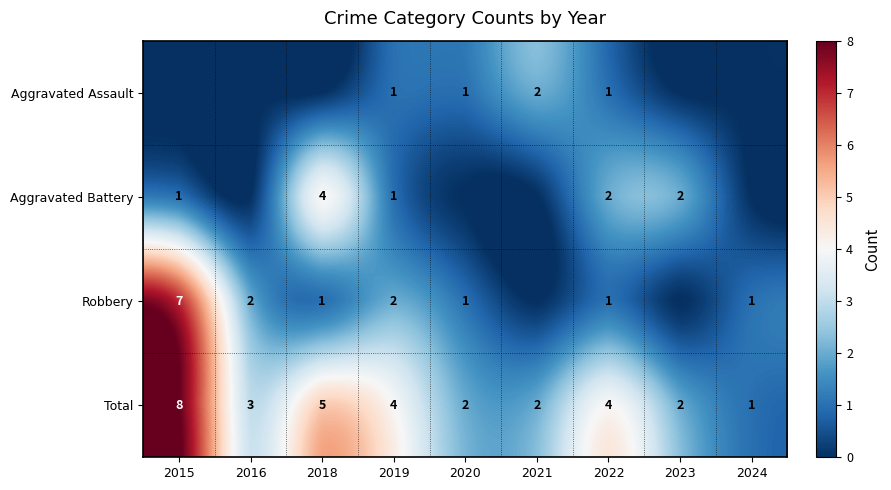

Which series has the largest total across all categories?

Total